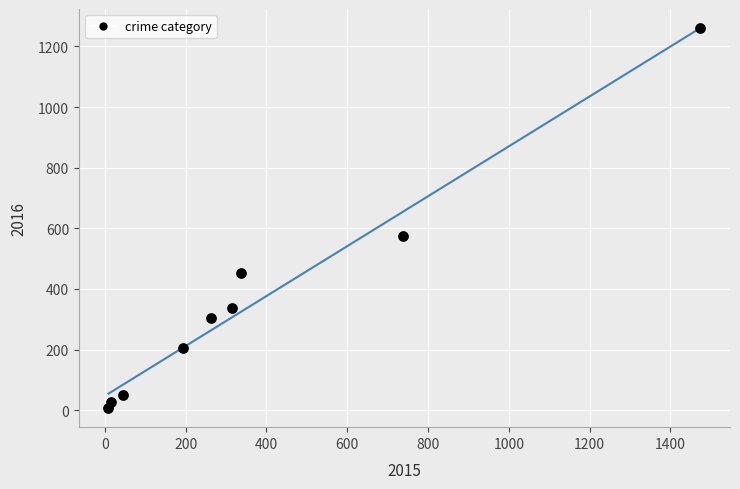

What is the average X value?

377